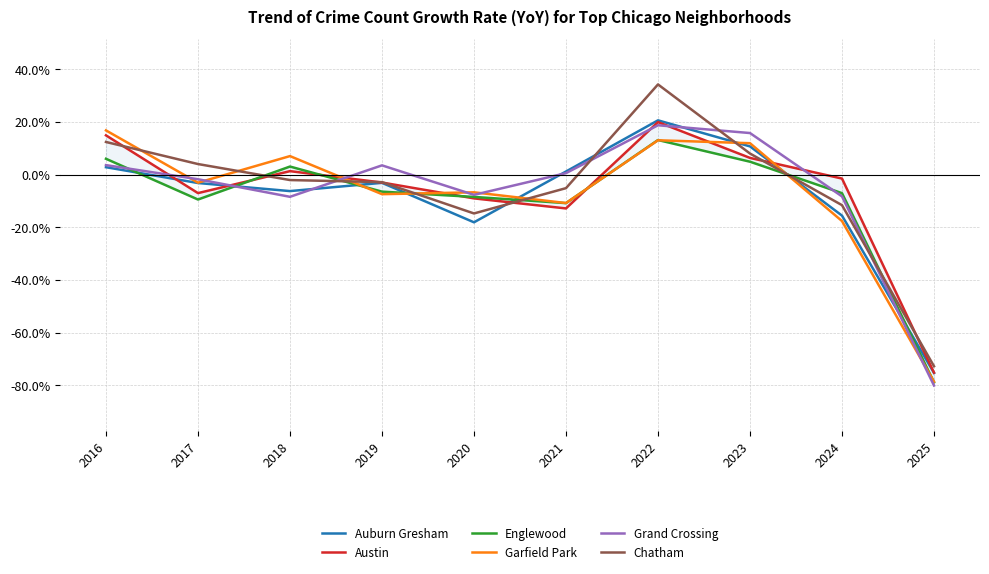

At which category is the sum across all series the highest?

2022